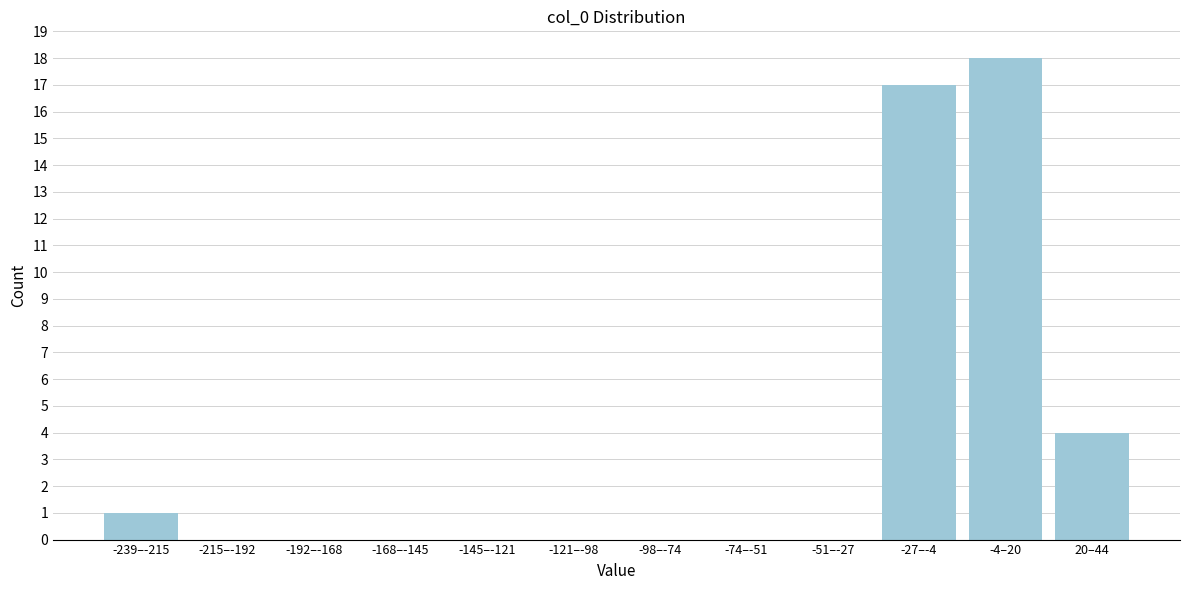

Reading right to left, extract all data points from this chart.

20–44=4	-4–20=18	-27–-4=17	-51–-27=0	-74–-51=0	-98–-74=0	-121–-98=0	-145–-121=0	-168–-145=0	-192–-168=0	-215–-192=0	-239–-215=1